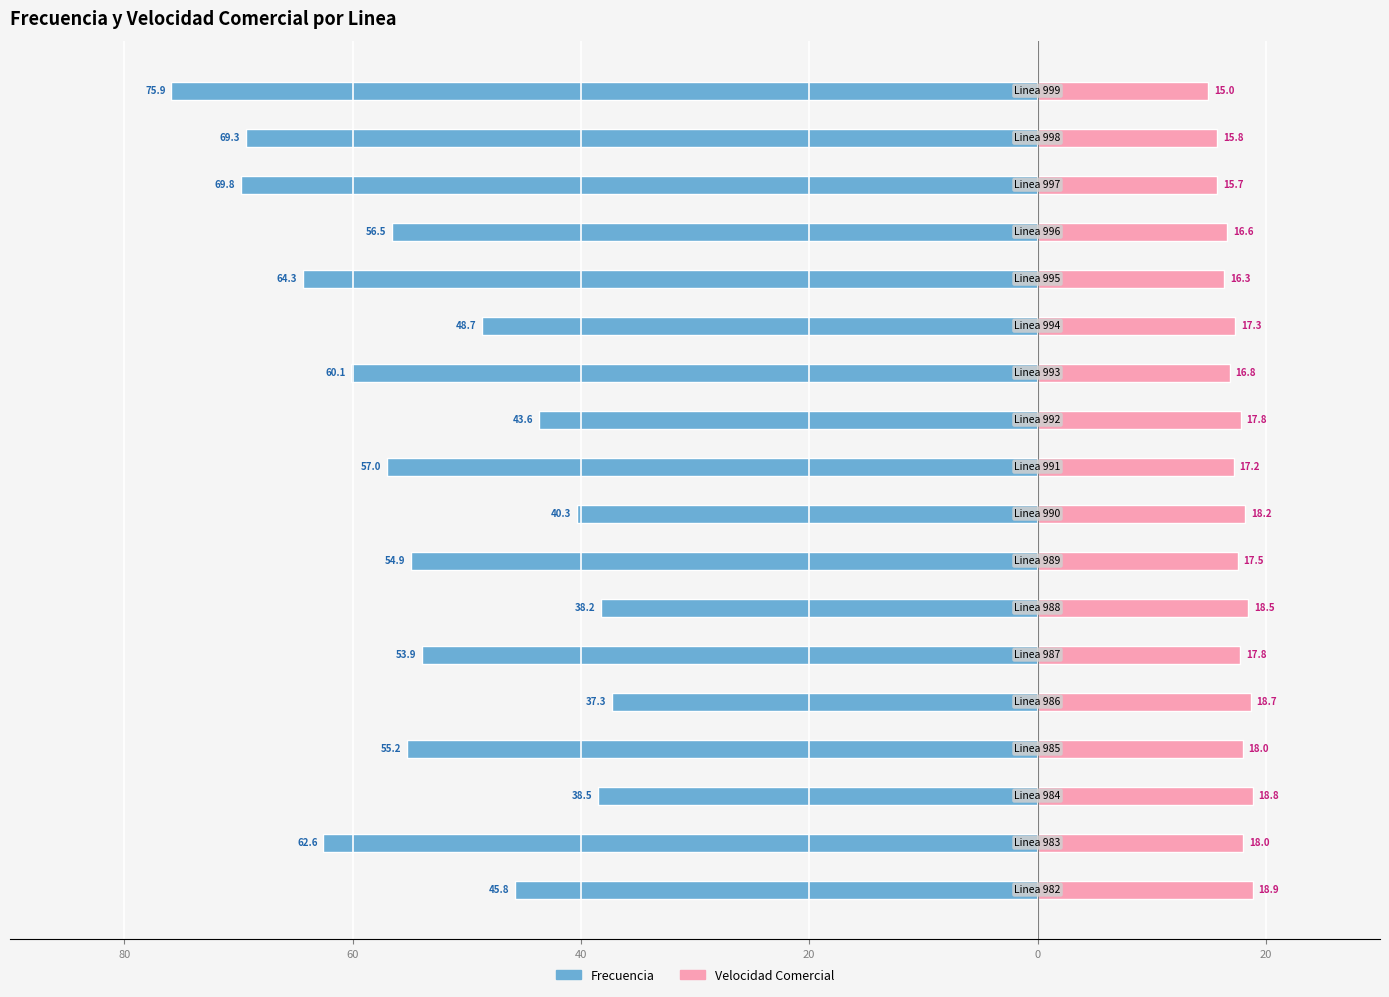

At how many categories does at least one series exceed -1?

18